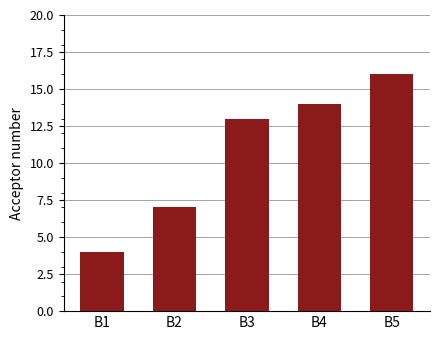

Read the value at B5, to the nearest 5.

15